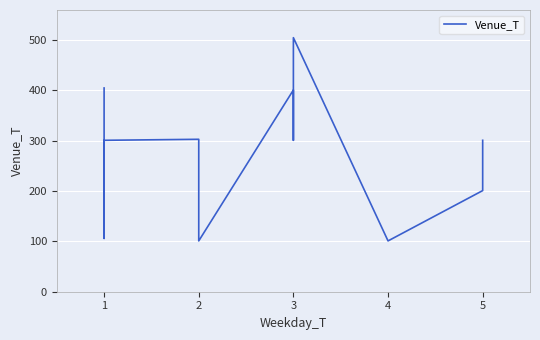

What is the value of the 5th point from the left?

201